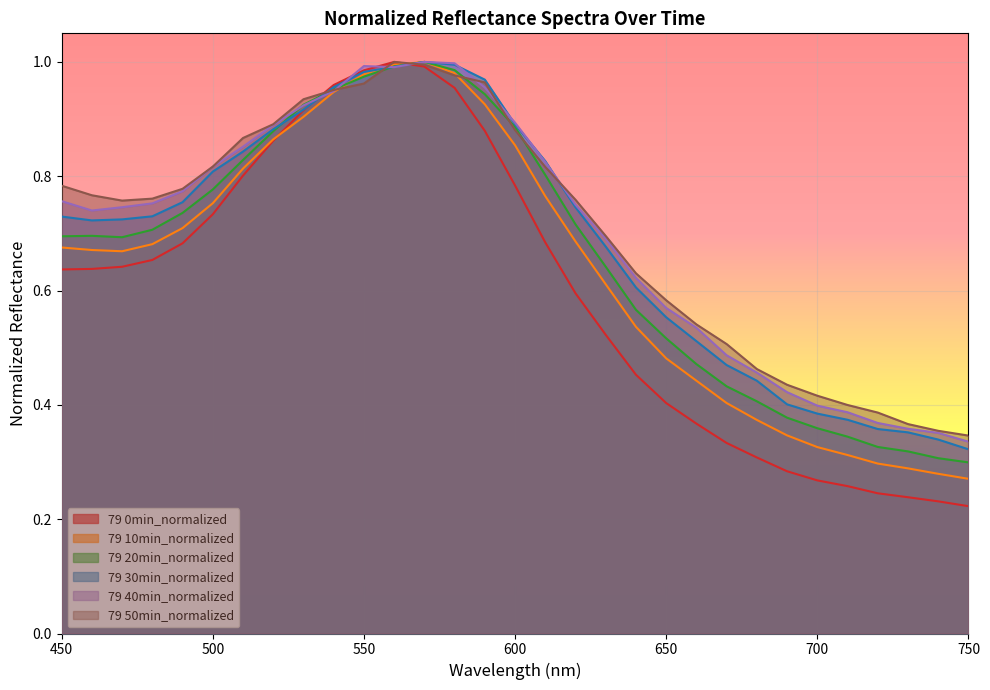

Is the value of 79 50min_normalized at 530 greater than the value of 79 30min_normalized at 470?

Yes